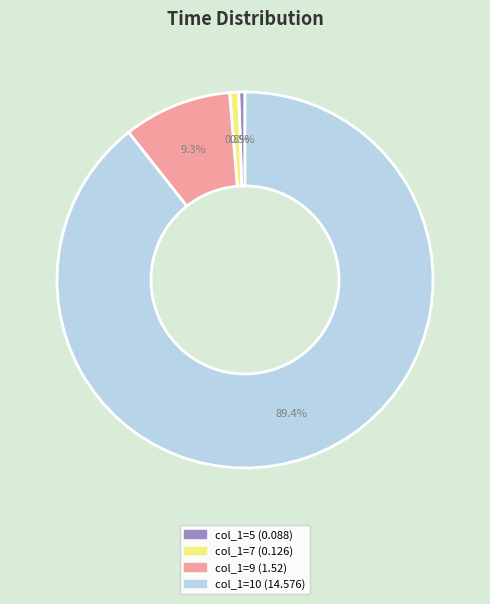

Does any single category account for the majority?

Yes